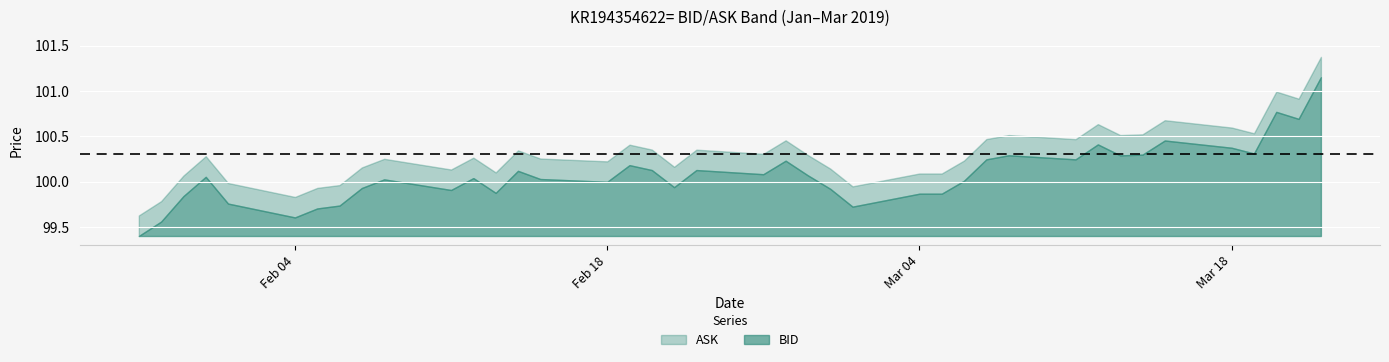

Which has a higher value, 2019-02-04 or 2019-03-07?

2019-03-07